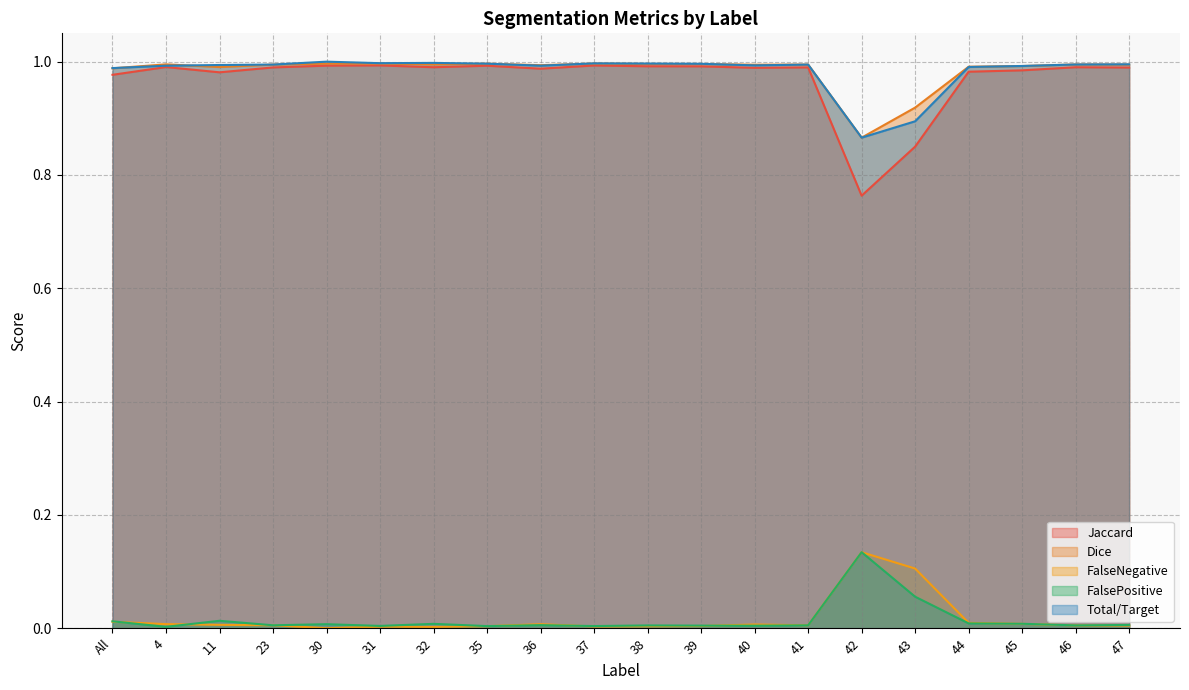

The Total/Target series shows 1.0 at 30. True or false?

True